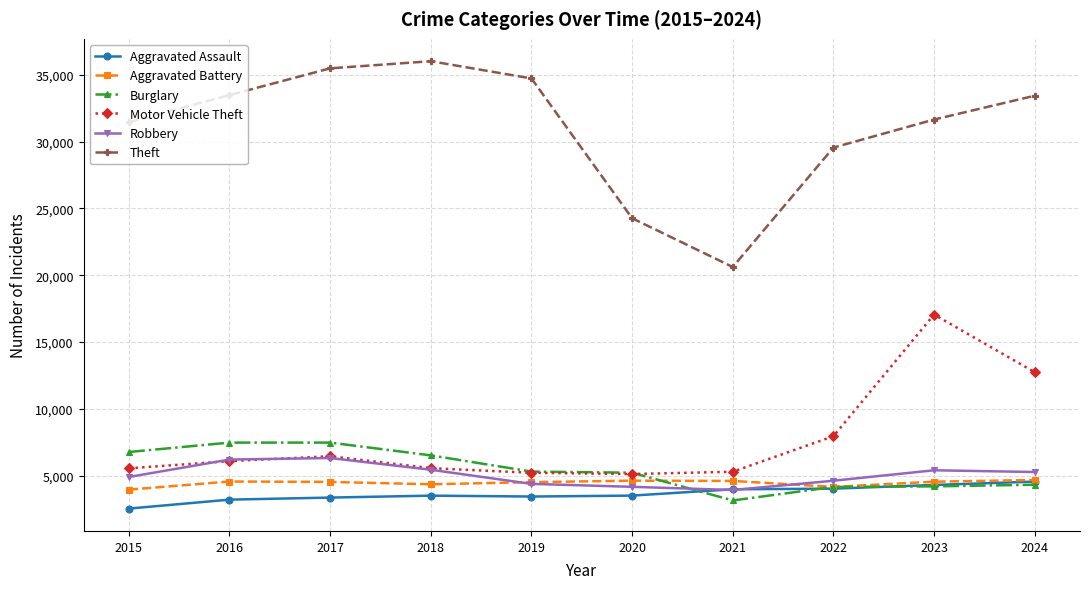

True or false: Aggravated Assault has more than 0 points higher than both neighbors.

True